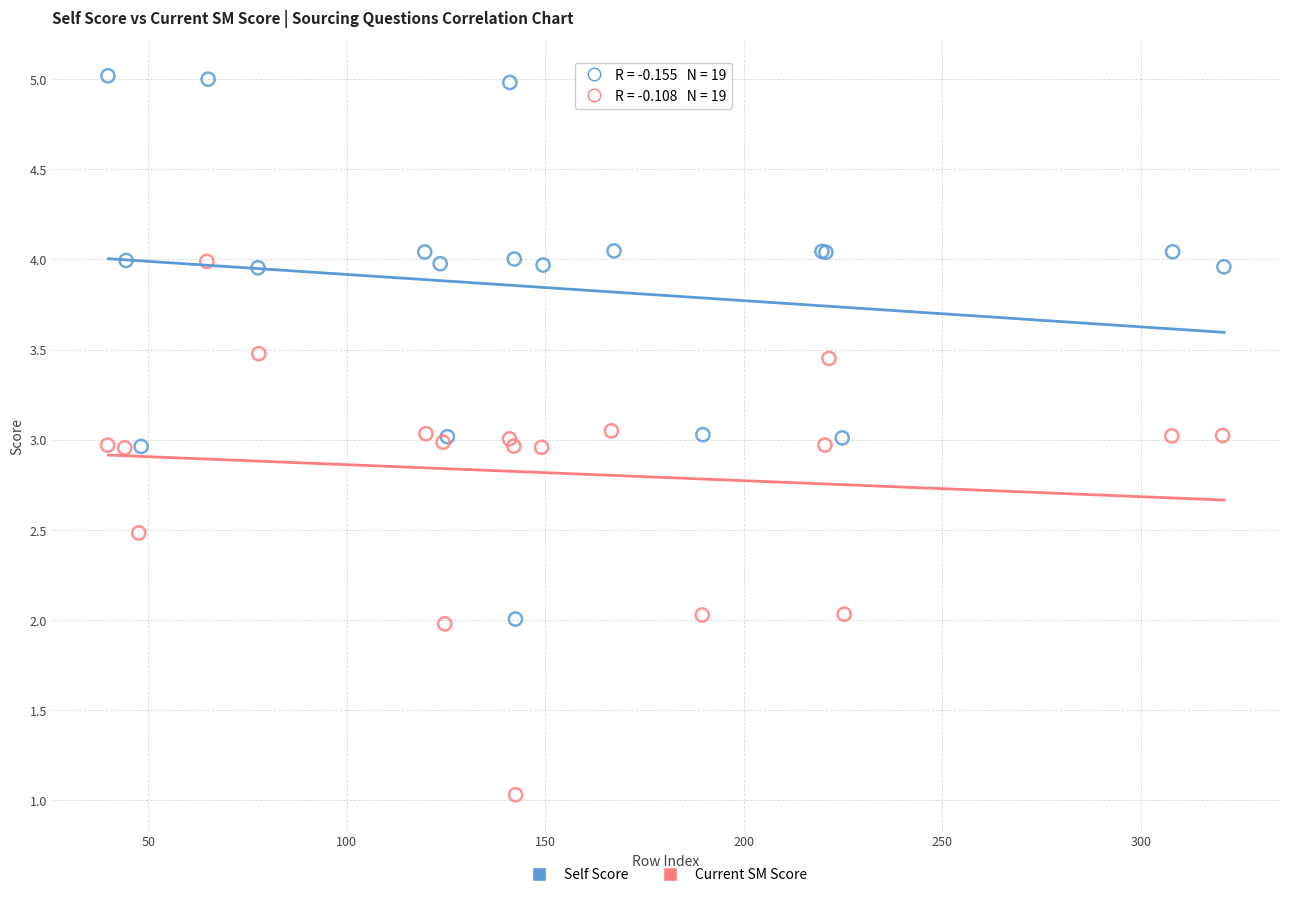

Which series has the widest spread of Y values?

Self Score